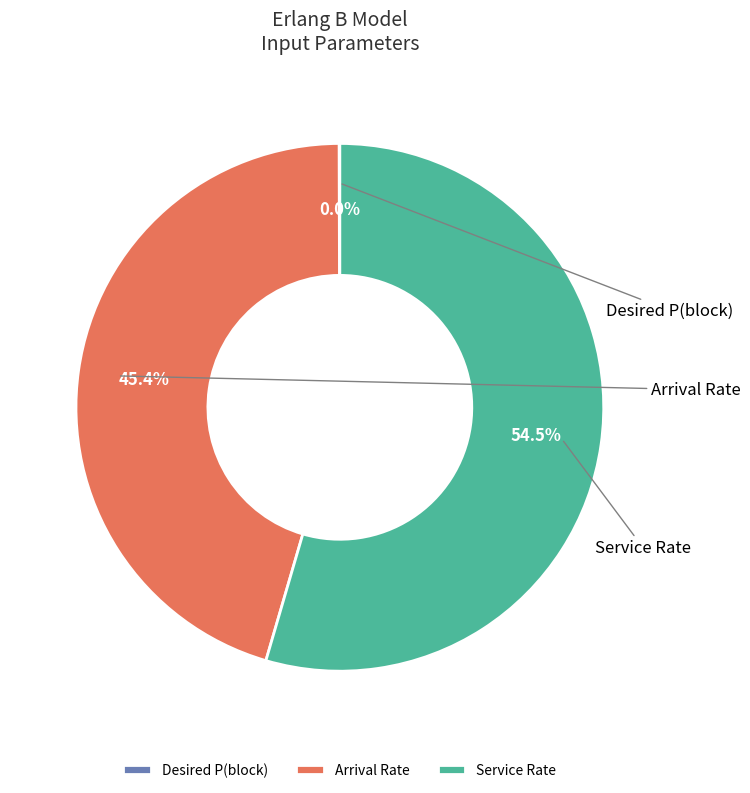

Between Service Rate and Arrival Rate, which is larger?

Service Rate